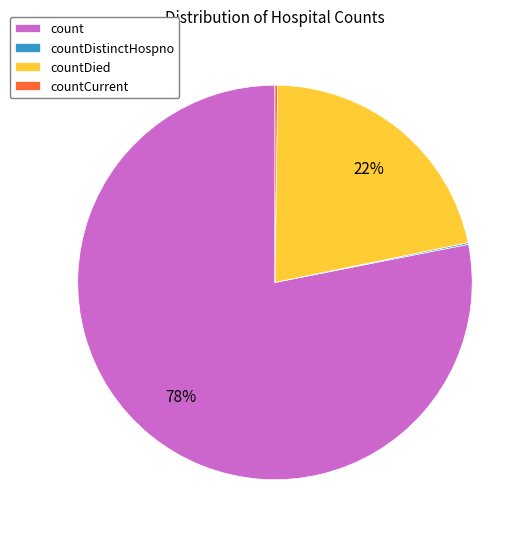

Is there any slice that represents more than half of the pie?

Yes